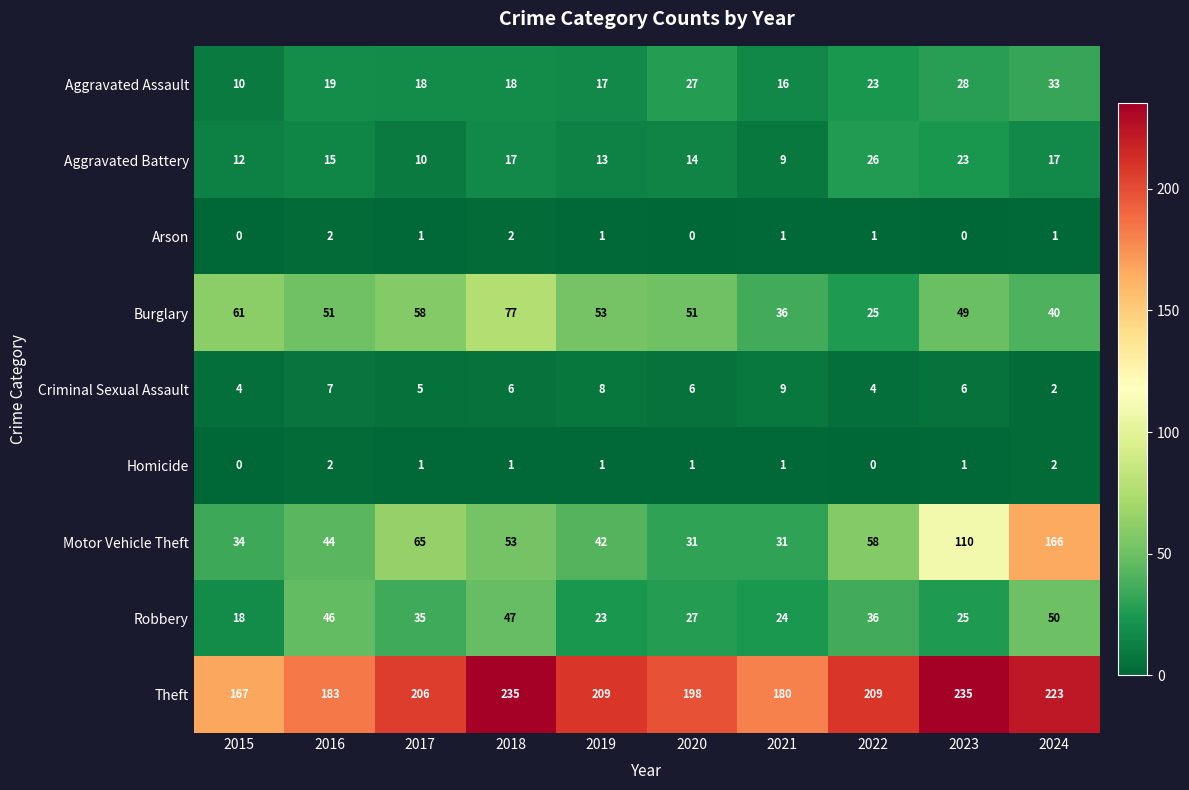

What is the lowest value of the Robbery series?

18